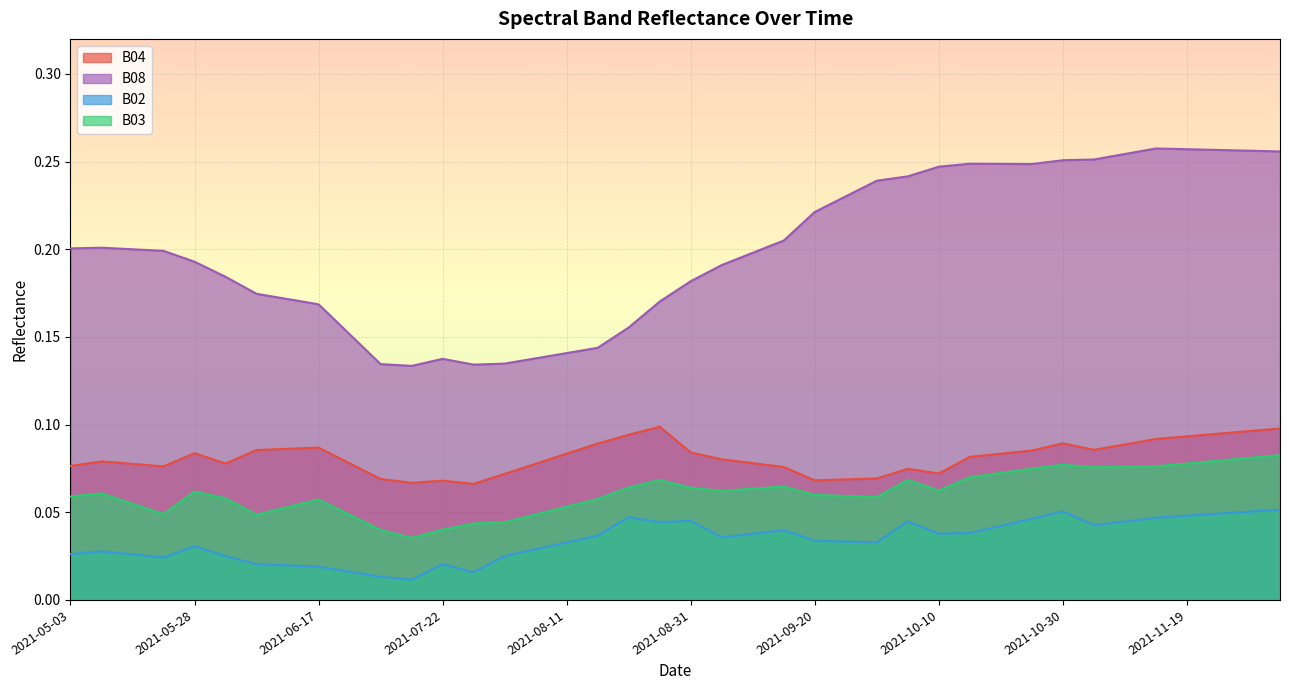

In B02, how many points are lower than both neighbors (excluding endpoints)?

8